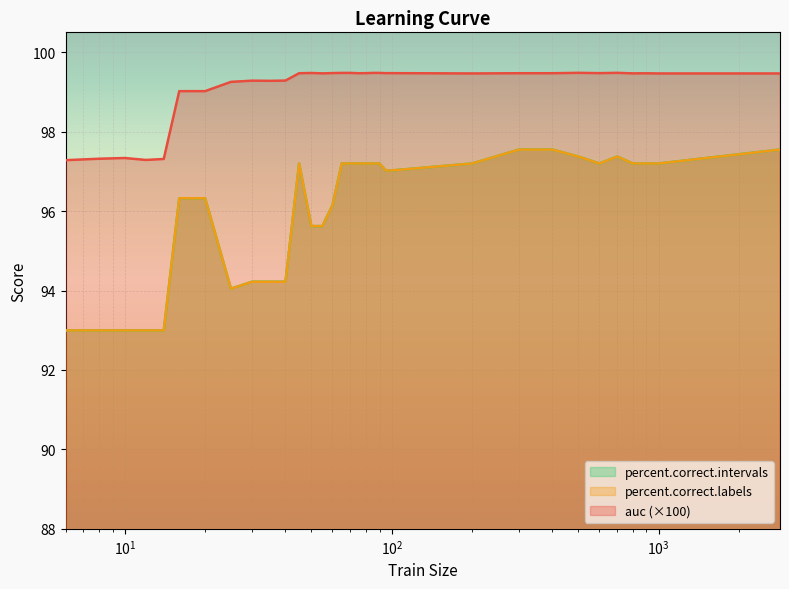

True or false: auc has a value of 177.7 at 55.

False